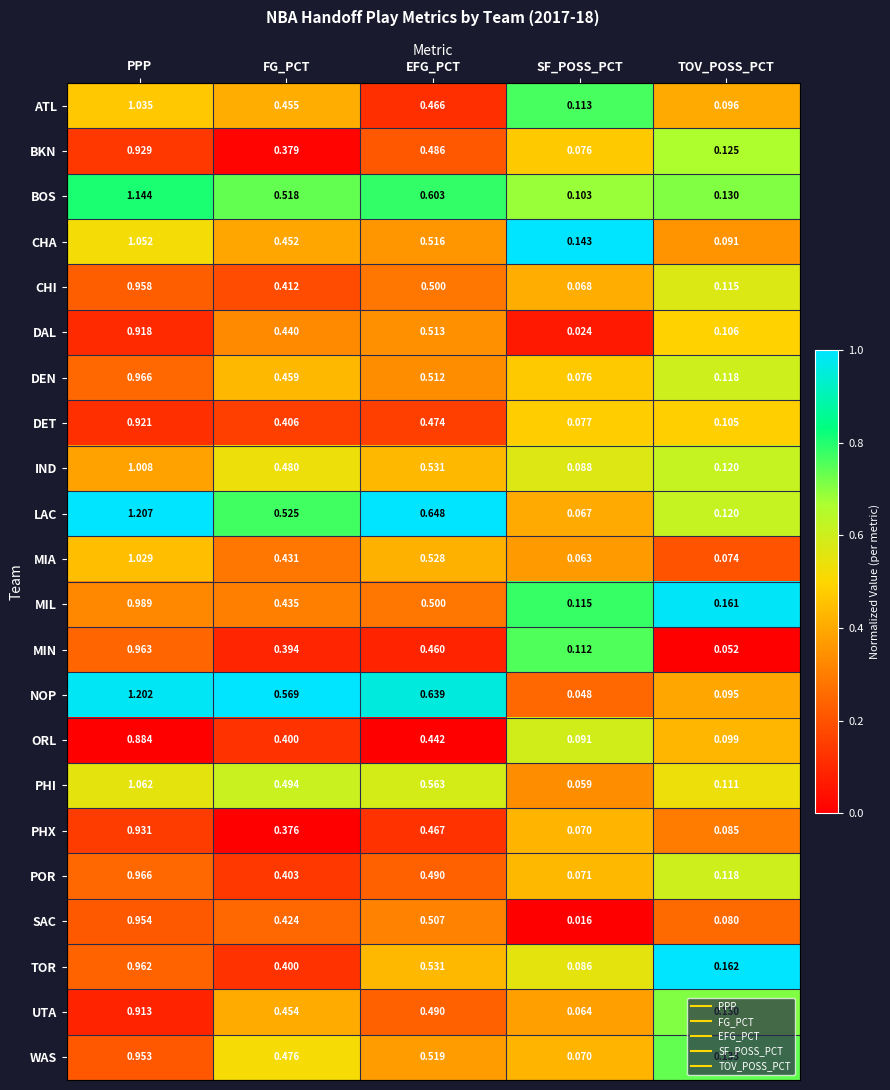

At which label is CHI closest to 0?

SF_POSS_PCT